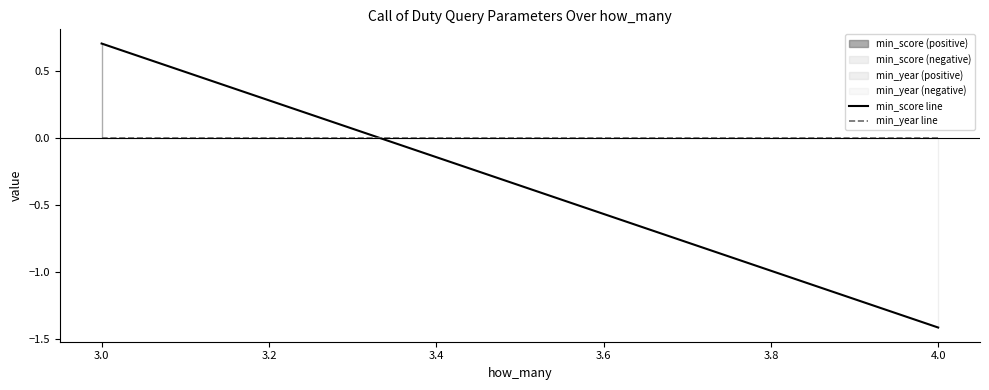

At which category is the sum across all series the highest?

3.0